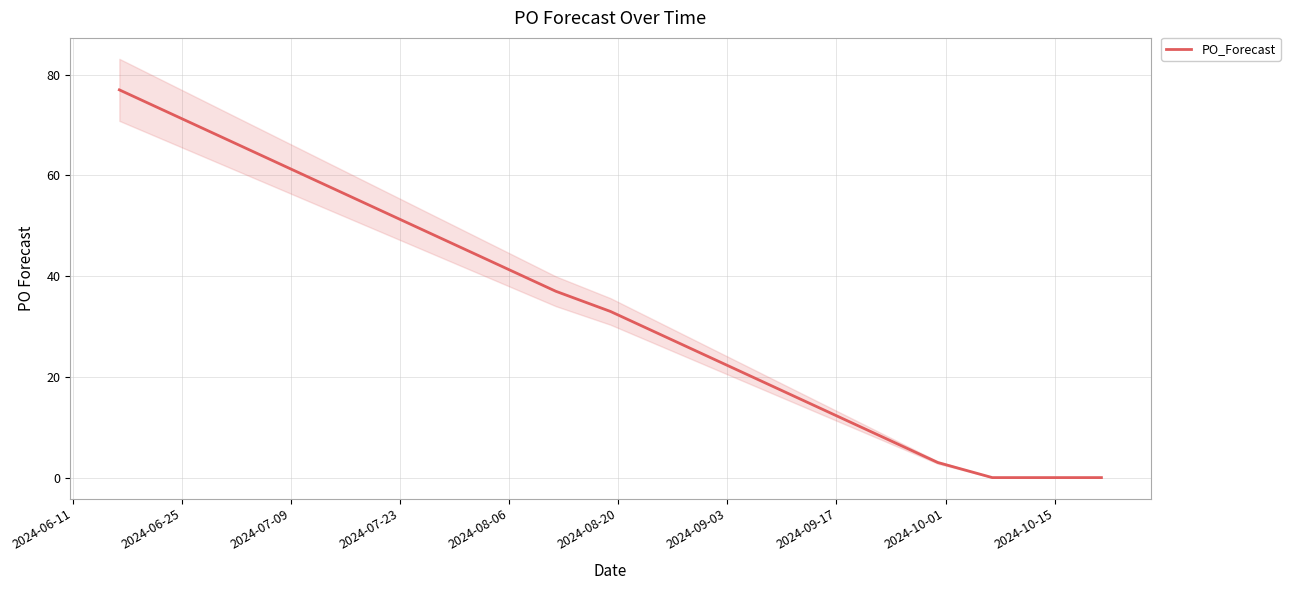

How many values are below 23?

7